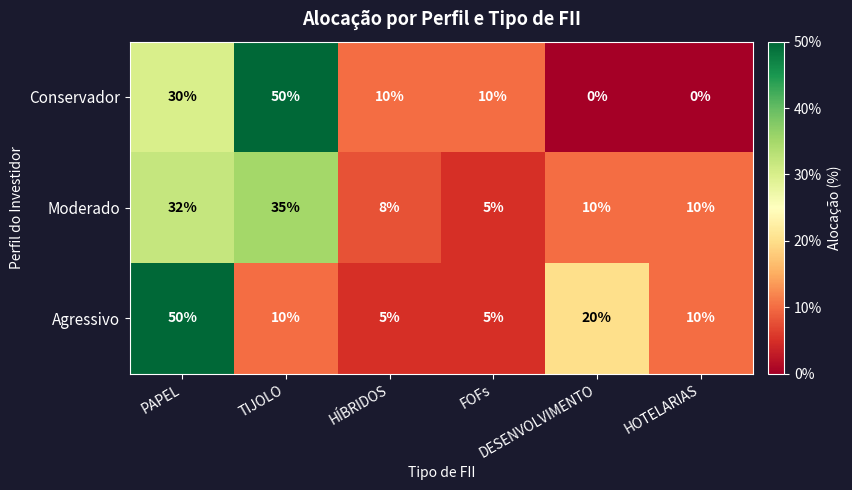

How many categories are shown in the chart?

6